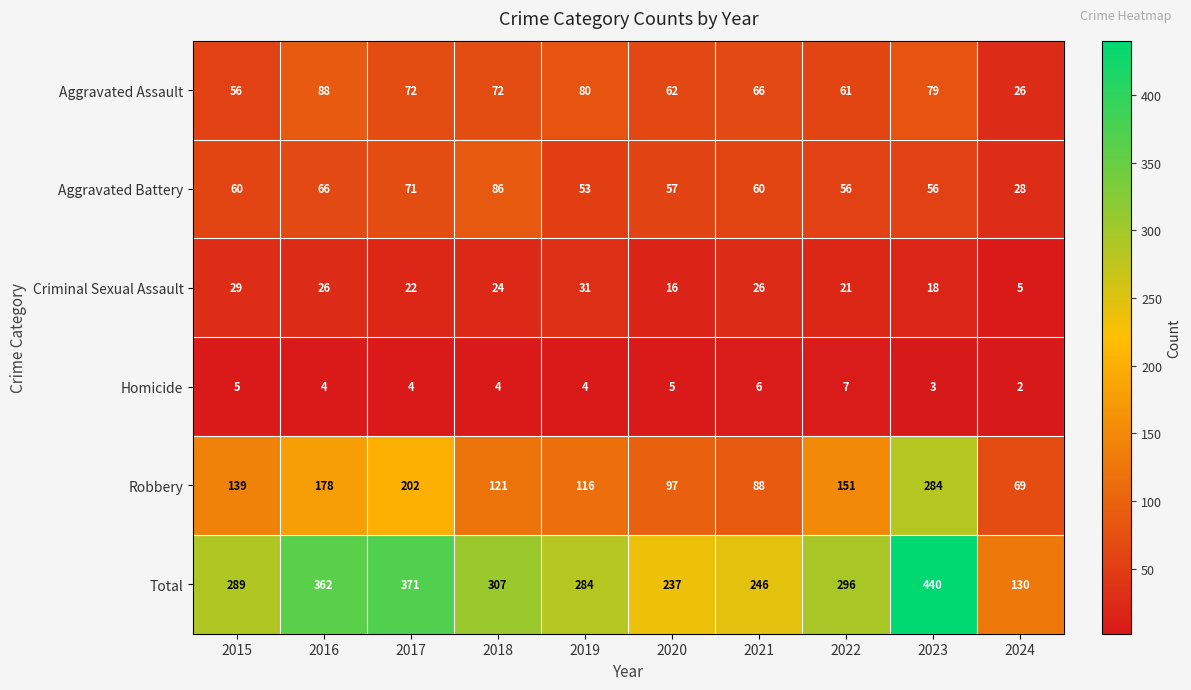

List the series in order of their peak value, highest first.

Total, Robbery, Aggravated Assault, Aggravated Battery, Criminal Sexual Assault, Homicide